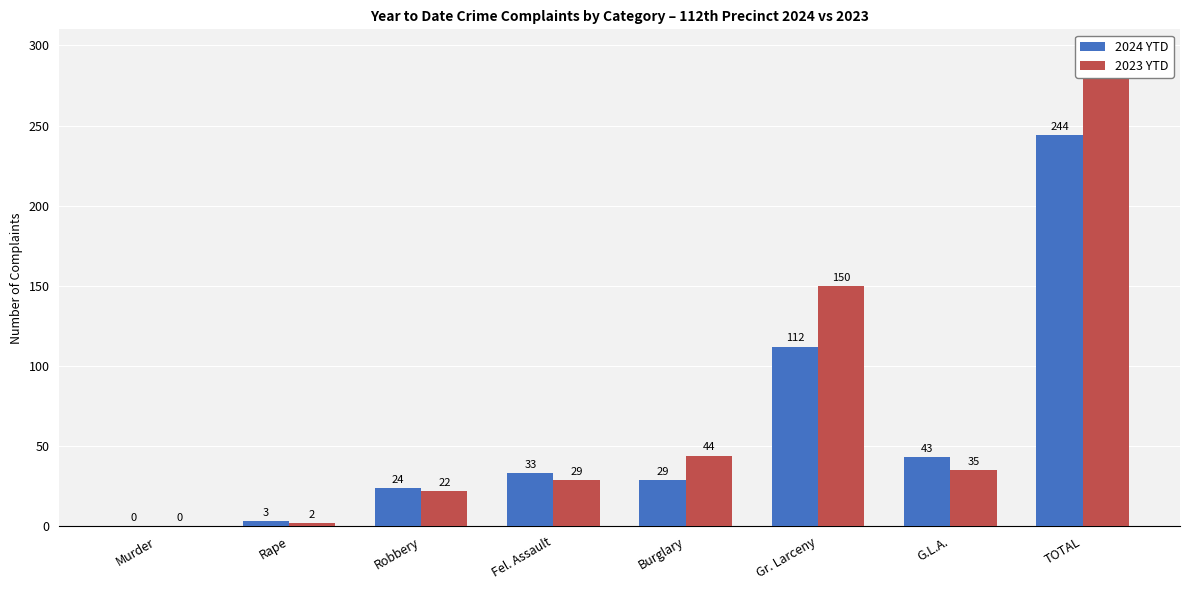

At which label does 2023 YTD first exceed 35?

Burglary